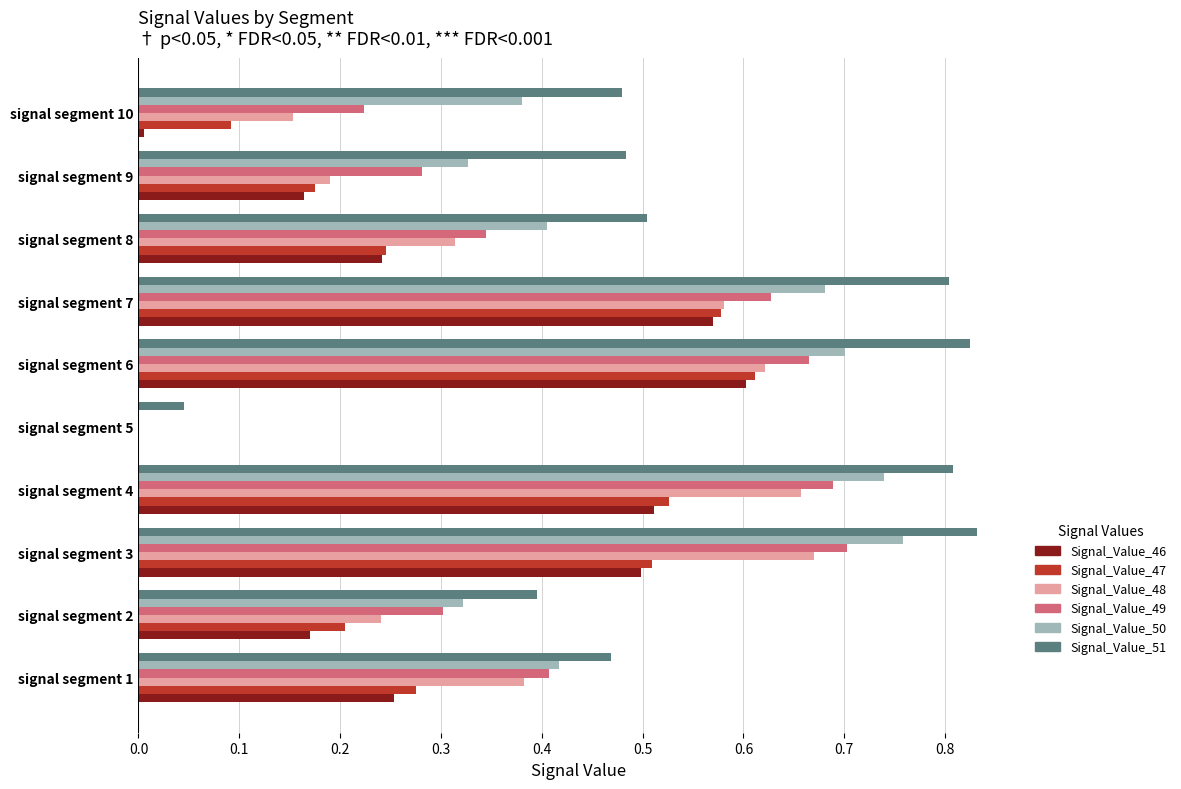

Which series has the largest total across all categories?

Signal_Value_51